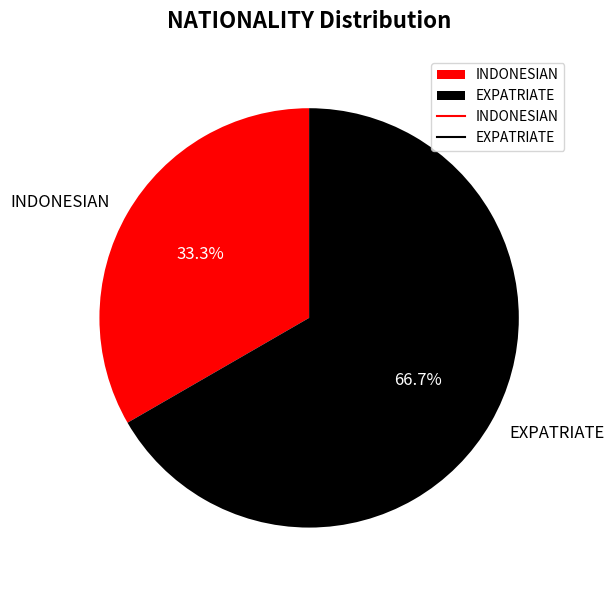

Between EXPATRIATE and INDONESIAN, which is larger?

EXPATRIATE